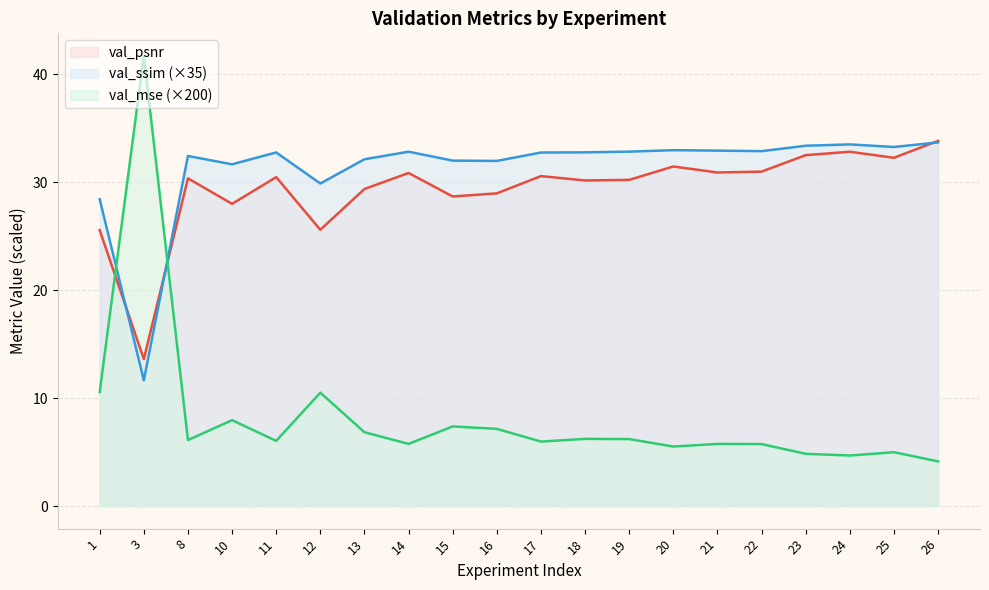

At which label does val_mse reach its minimum?

26